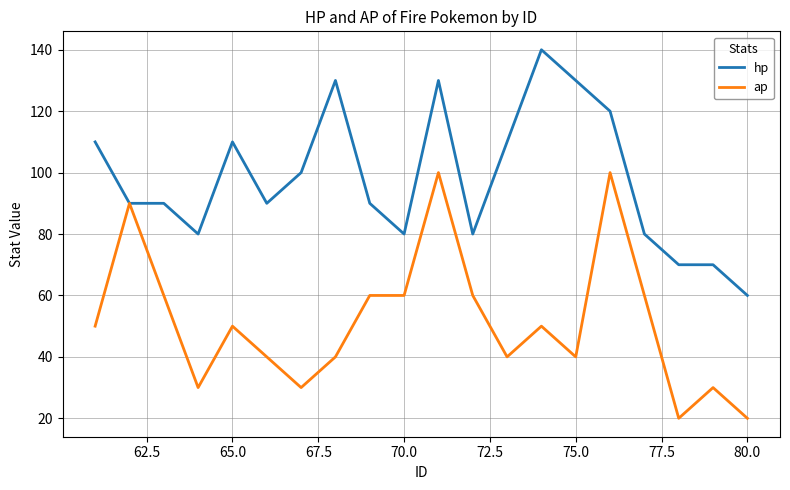

What is the greatest value displayed?

140